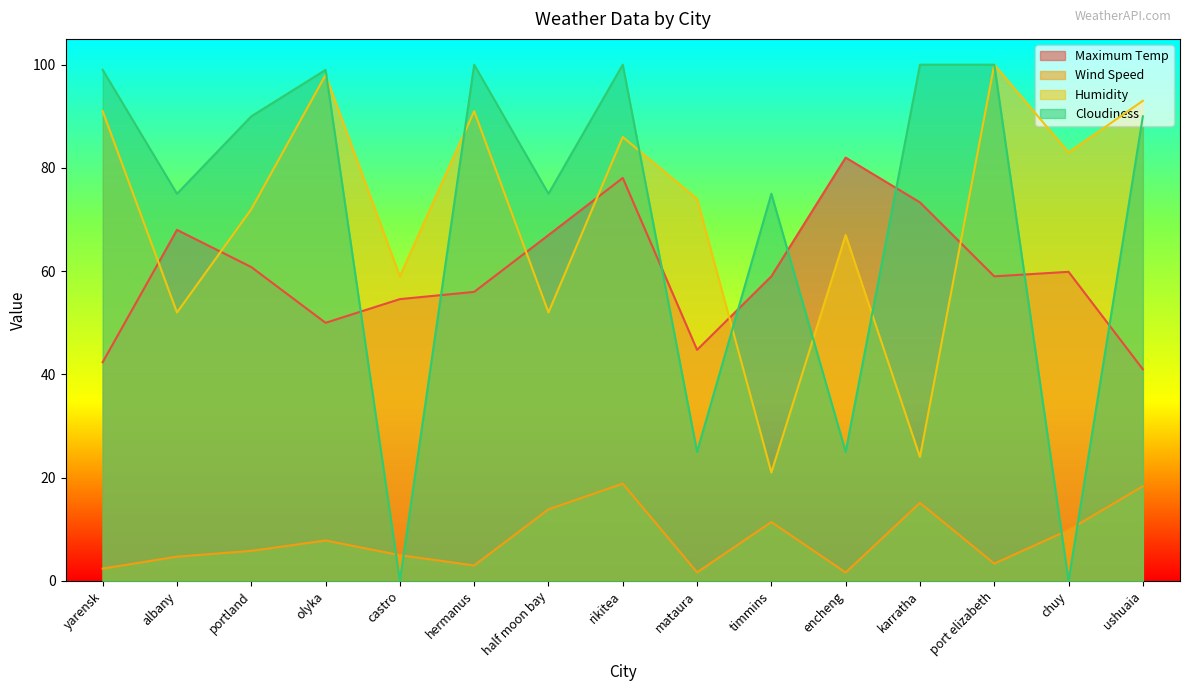

Where is the first local minimum for Humidity?

albany